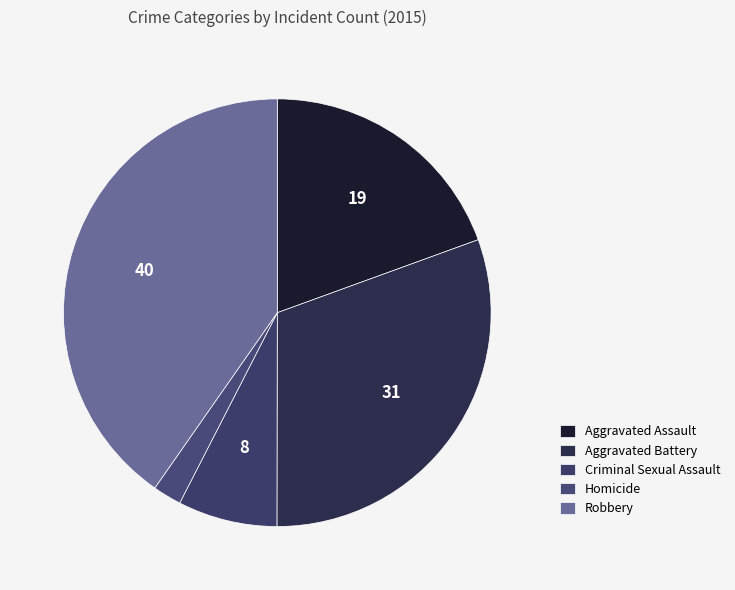

Is there any slice that represents more than half of the pie?

No